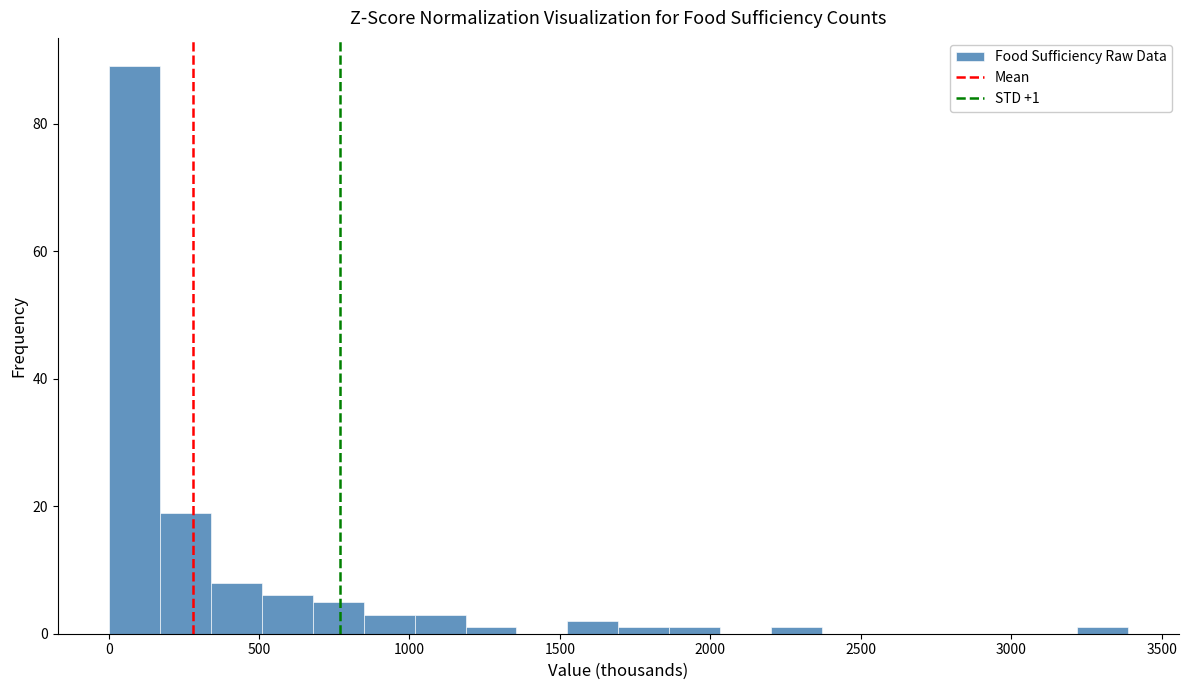

Read against the x-axis, roughly where is the centre of the tallest bar?

100